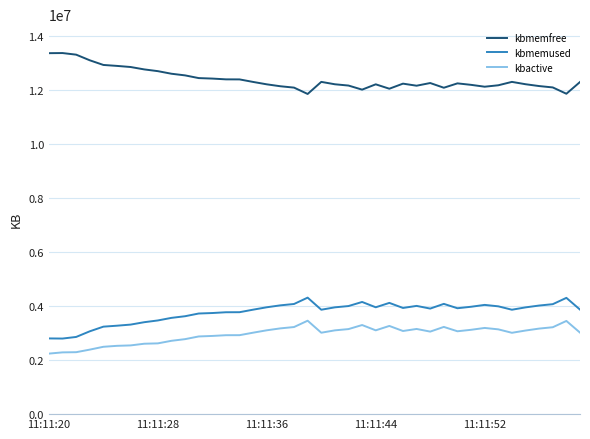

True or false: kbactive and kbmemfree intersect in this chart.

False